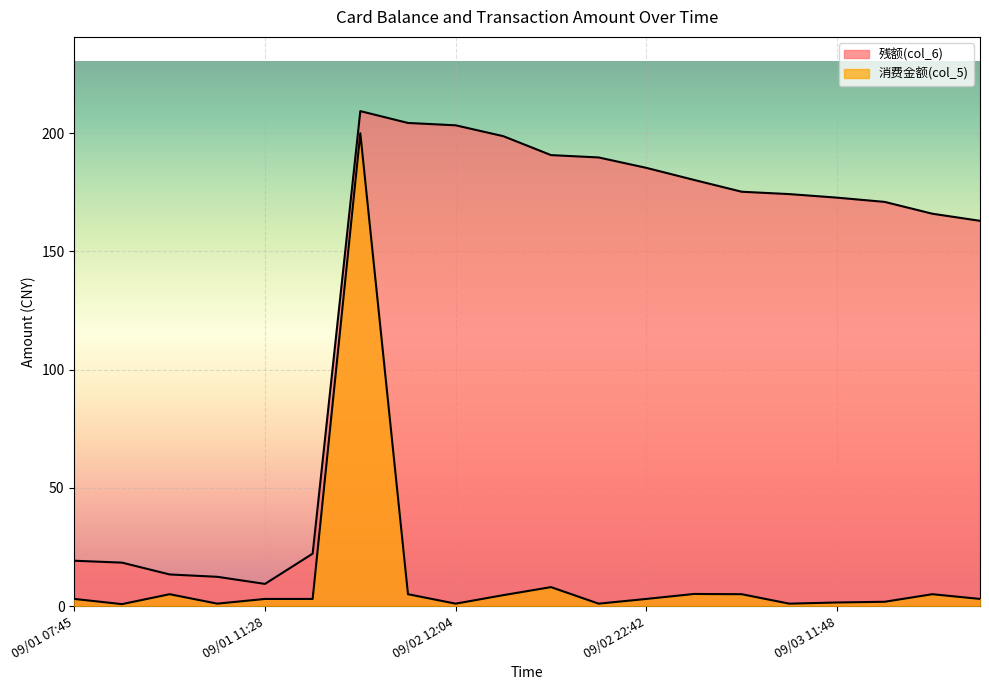

What is the total value across all series at 09/03 17:27?

171.0